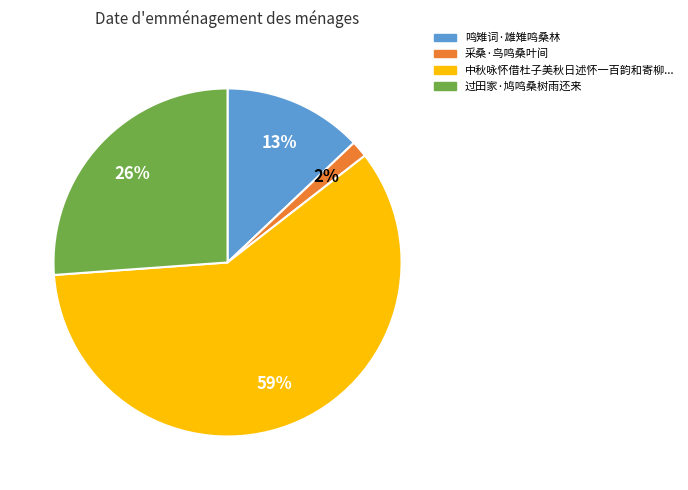

Is there a majority slice in this chart?

Yes